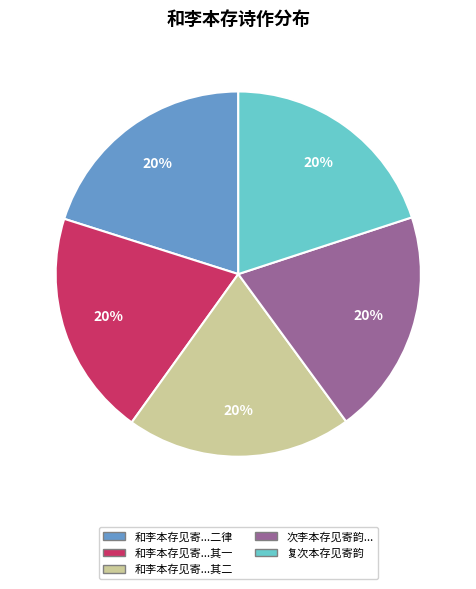

Is the sum of 和李本存见寄...二律 and 复次本存见寄韵 greater than half?

No